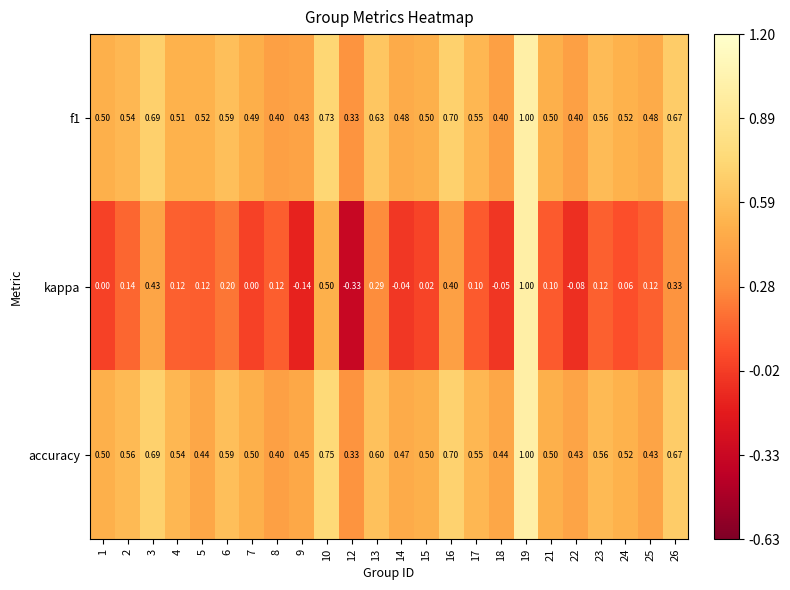

Which series has the widest spread of values?

kappa